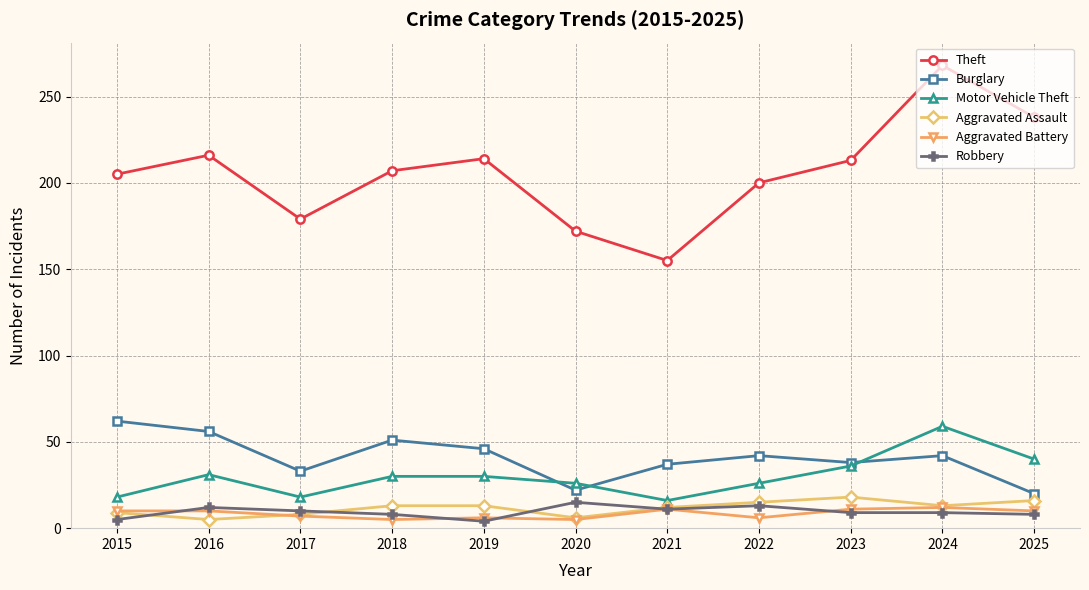

Which series has the largest range (max minus min)?

Theft